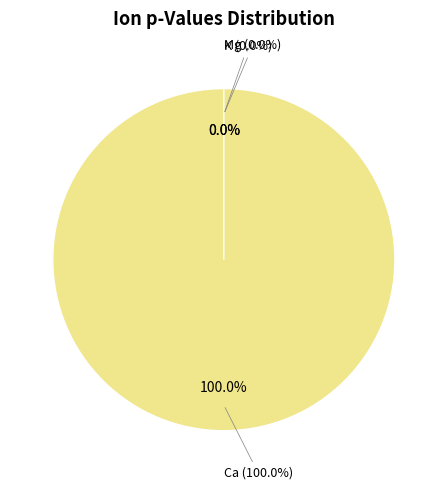

To the nearest percent, what is the average slice percentage?

33%